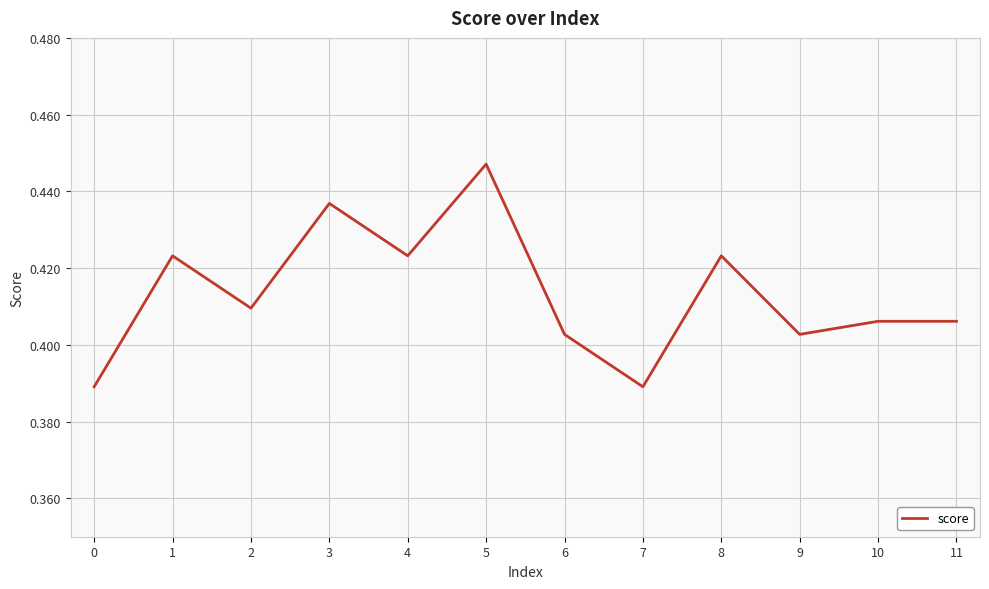

Which has a higher value, 11 or 7?

11